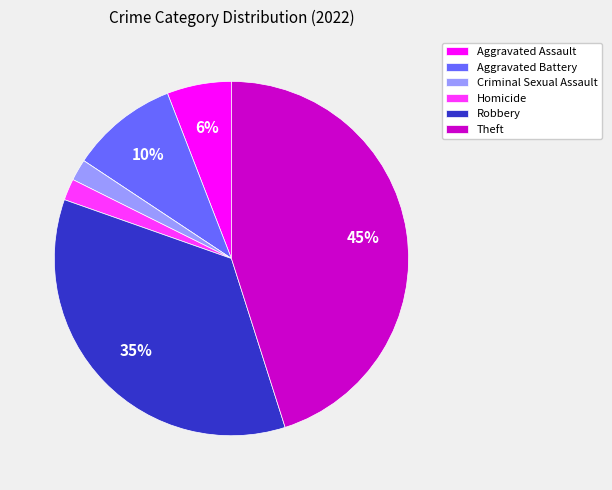

Does any single category account for the majority?

No